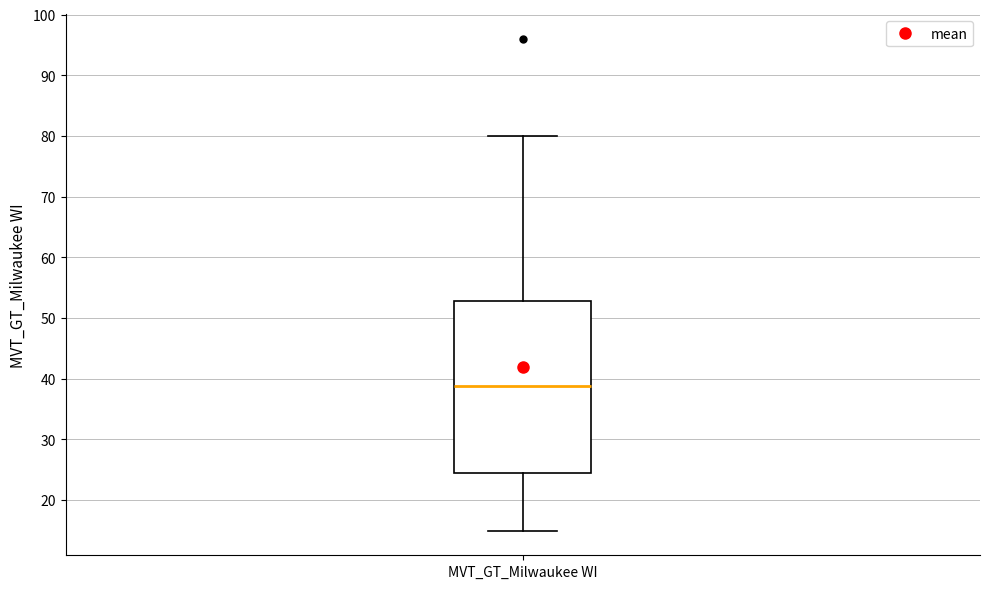

Transcribe this box plot: give where the median line is, the range the box spans, and where the two whiskers end, as read against the y-axis. The values are not printed on the chart, so give them approximately, as read against the axis.

median 39, box 25 to 53, whiskers 15 to 80